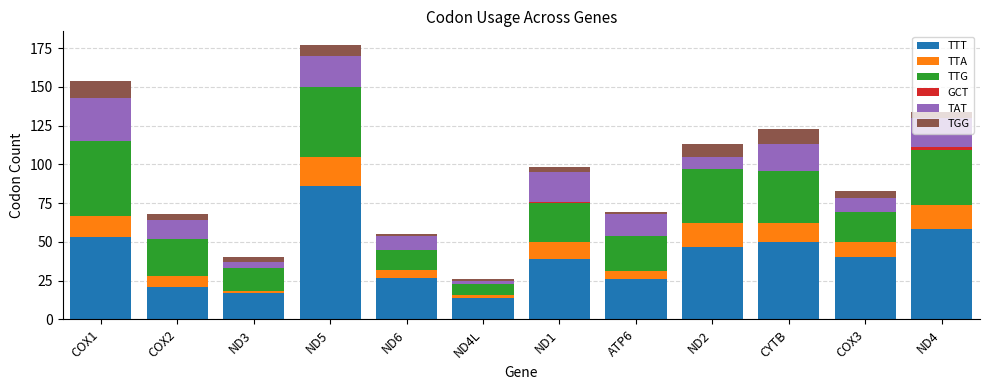

At which category is the sum across all series the highest?

ND5